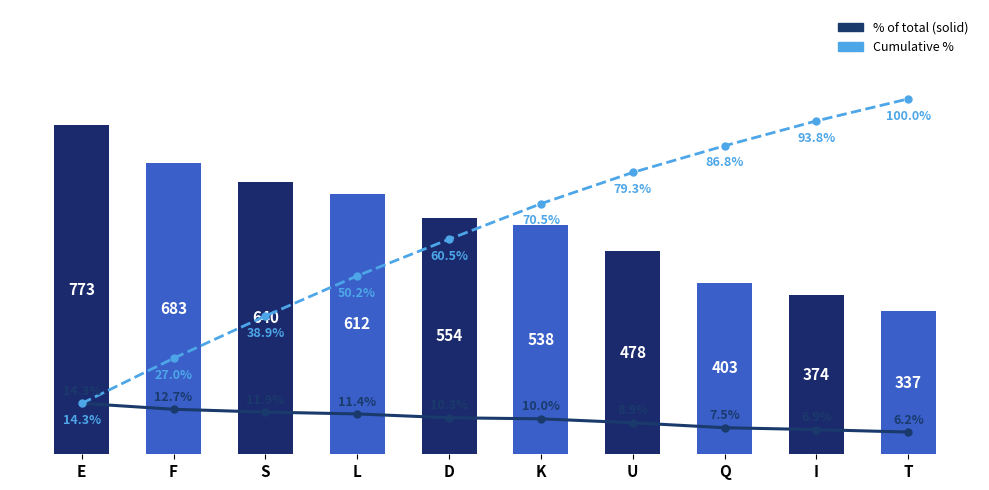

At K, list the series in order from largest to smallest.

Cumulative %, % of total (solid)